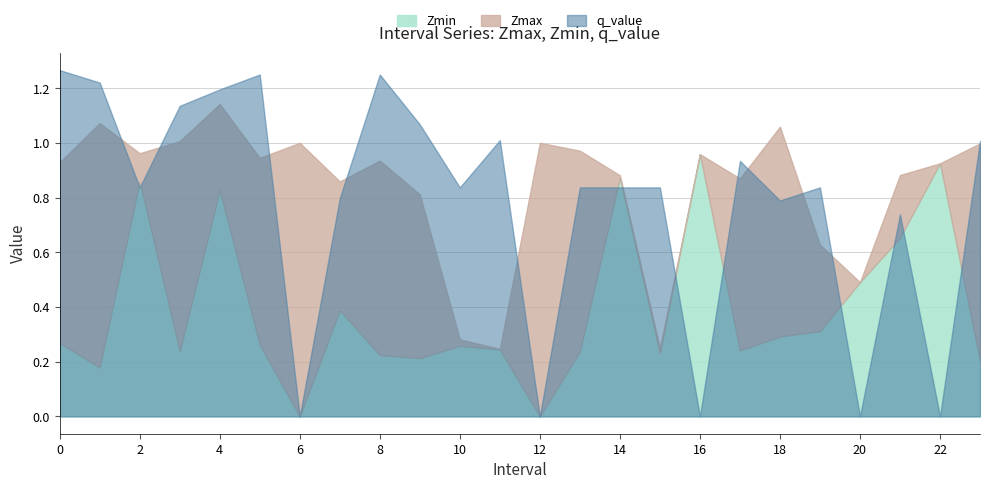

What is the value of the q_value point at the 10th from the left?

1.1